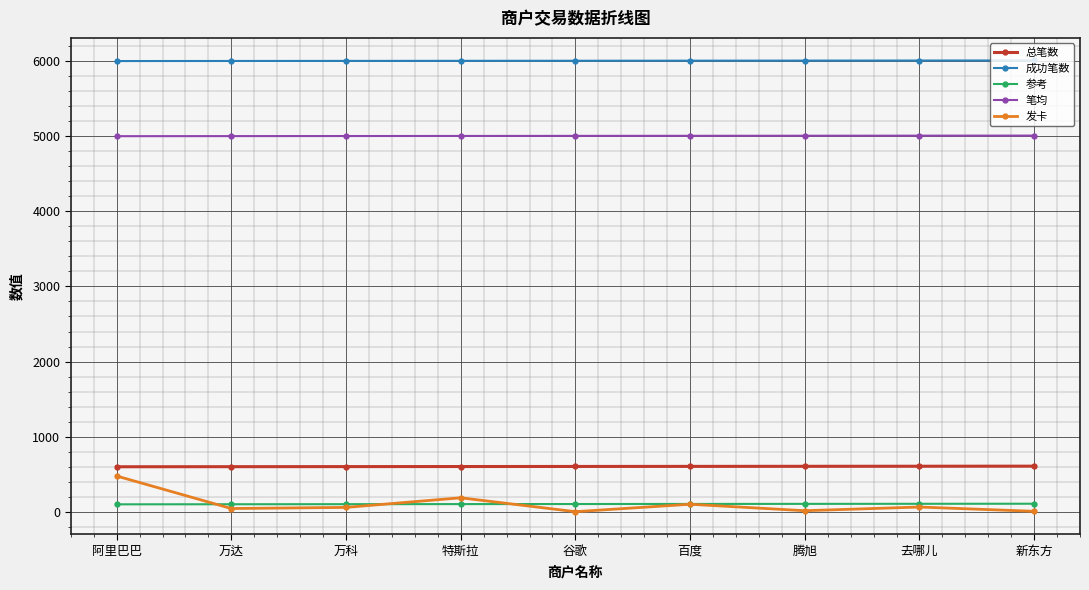

What is the maximum value shown in the chart?

6008